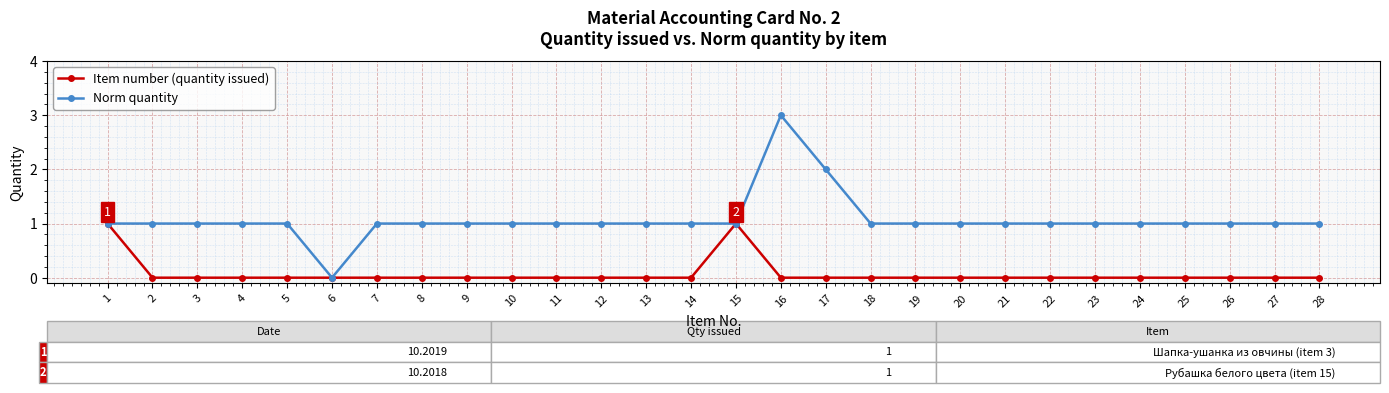

At 8, list the series in order from largest to smallest.

Norm quantity, Item number (quantity issued)